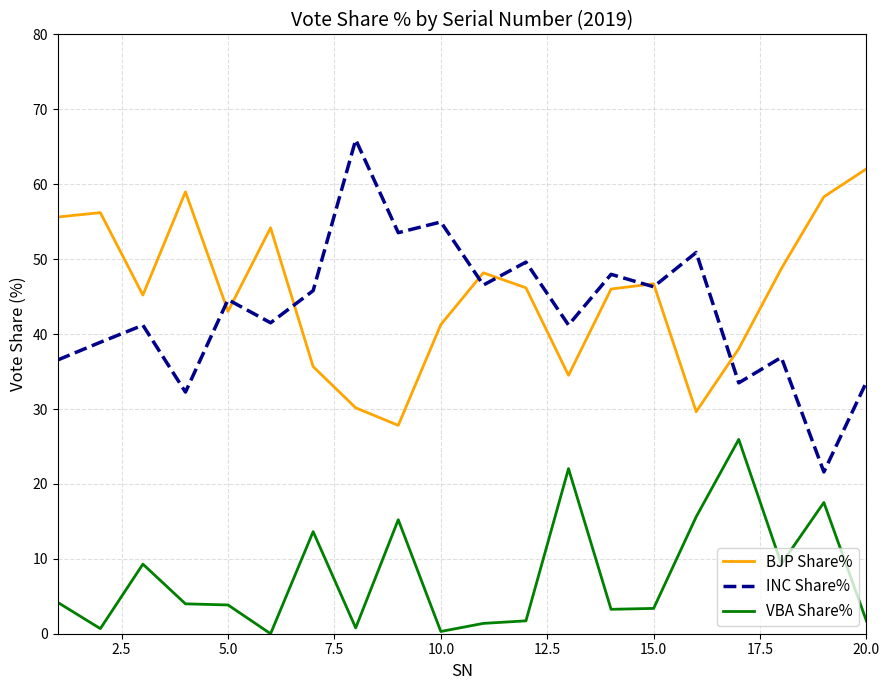

In VBA Share%, how many points are higher than both neighbors (excluding endpoints)?

6